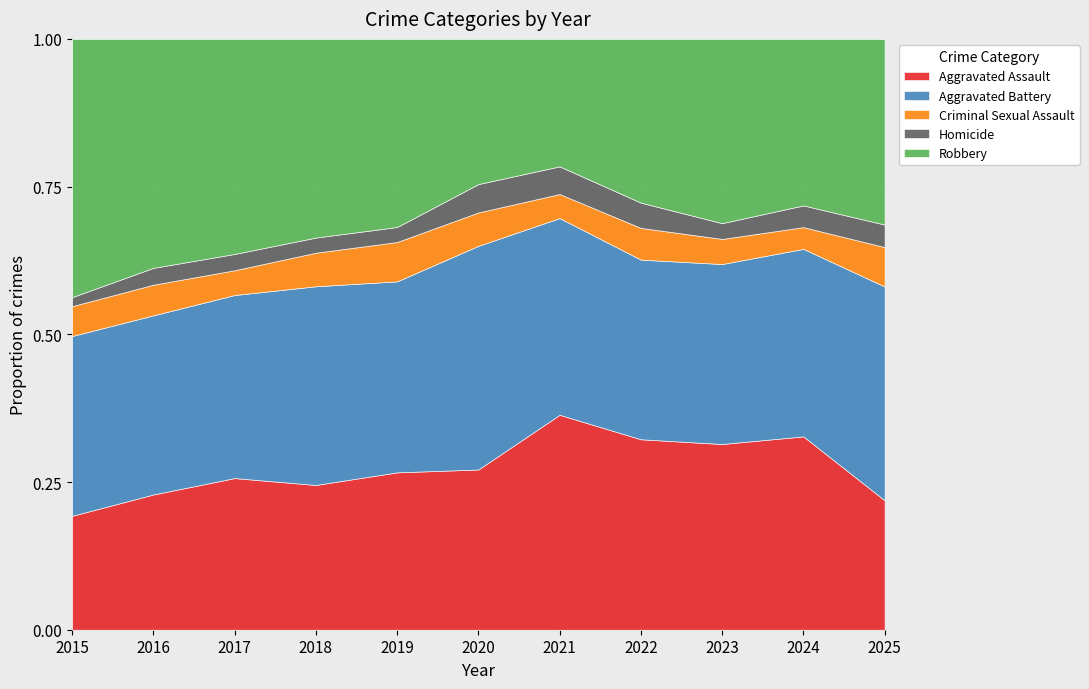

True or false: Criminal Sexual Assault has a value of 58 at 2021.

False